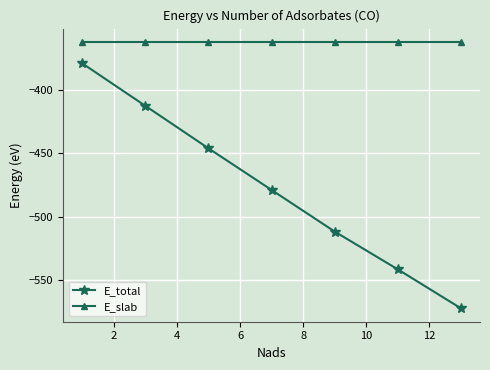

Which series has the largest range (max minus min)?

E_total